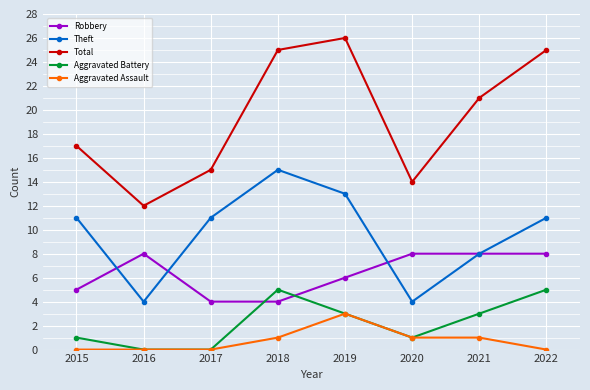

Is it true that Robbery equals 8 at 2022?

True